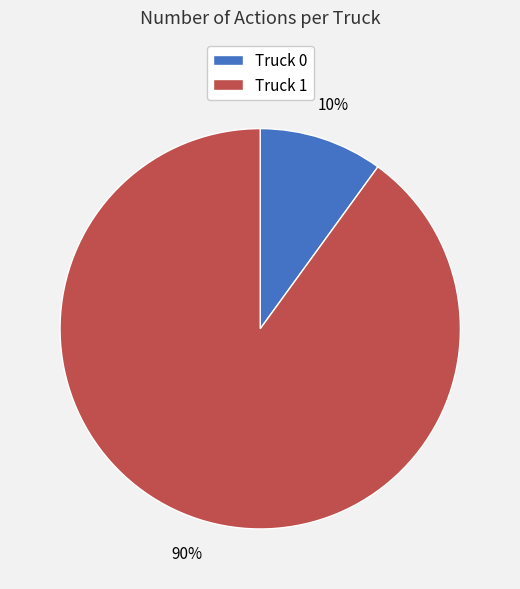

Which slice is the largest?

Truck 1